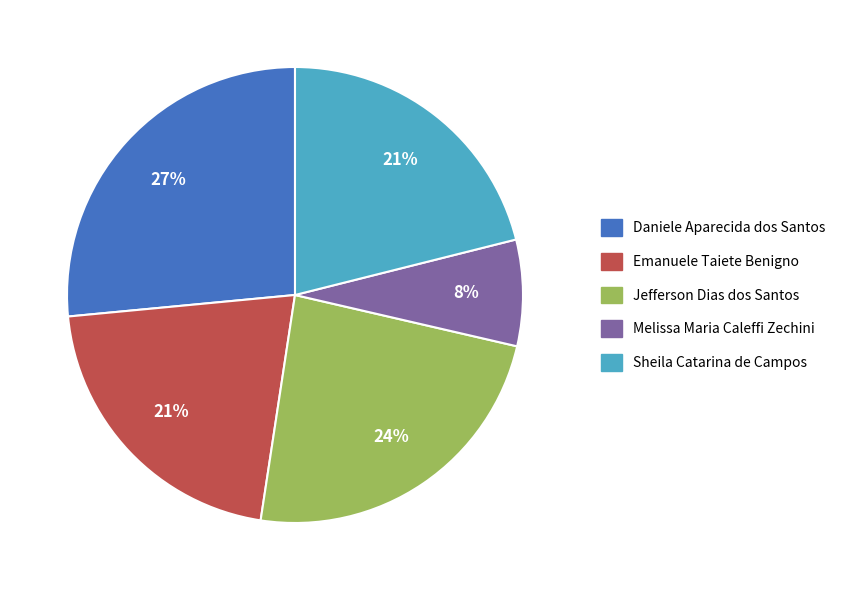

Do Melissa Maria Caleffi Zechini and Sheila Catarina de Campos together represent more than half of the pie?

No